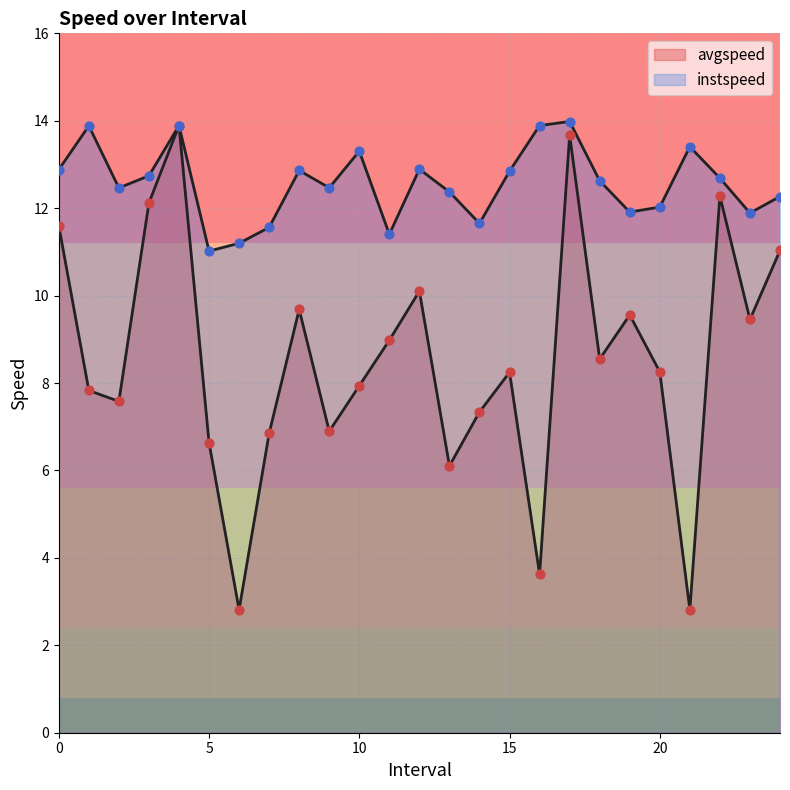

Which series has the largest Y range (max minus min)?

avgspeed